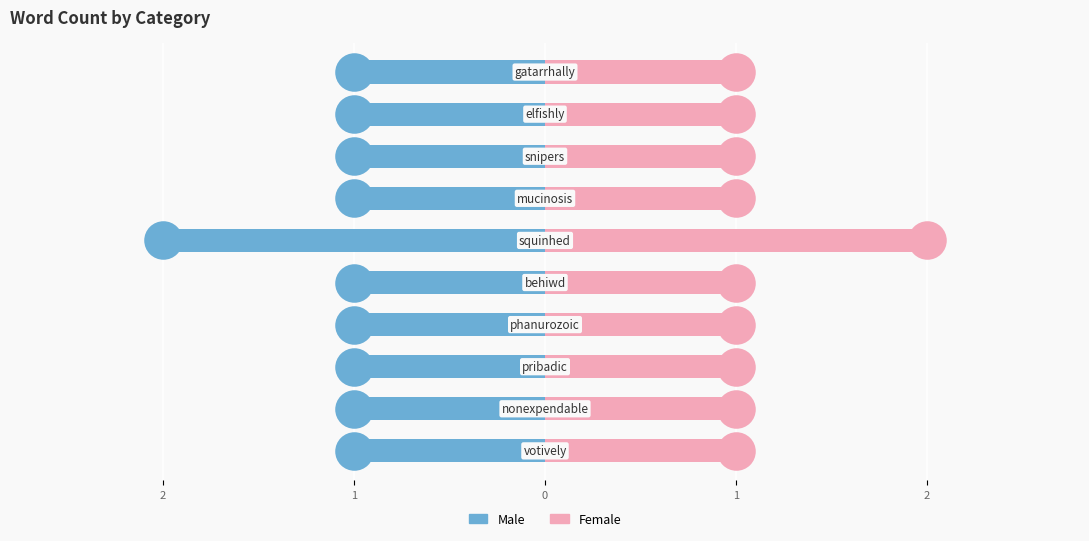

Which series contains the lowest Y value?

Male